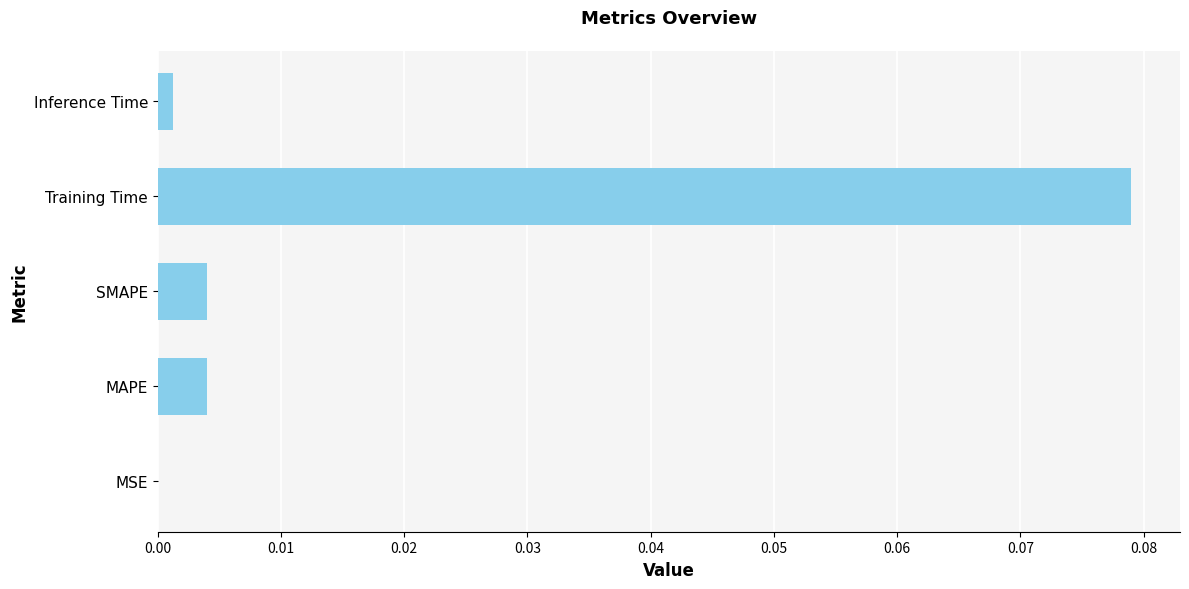

Which label corresponds to the largest value in the chart?

Training Time